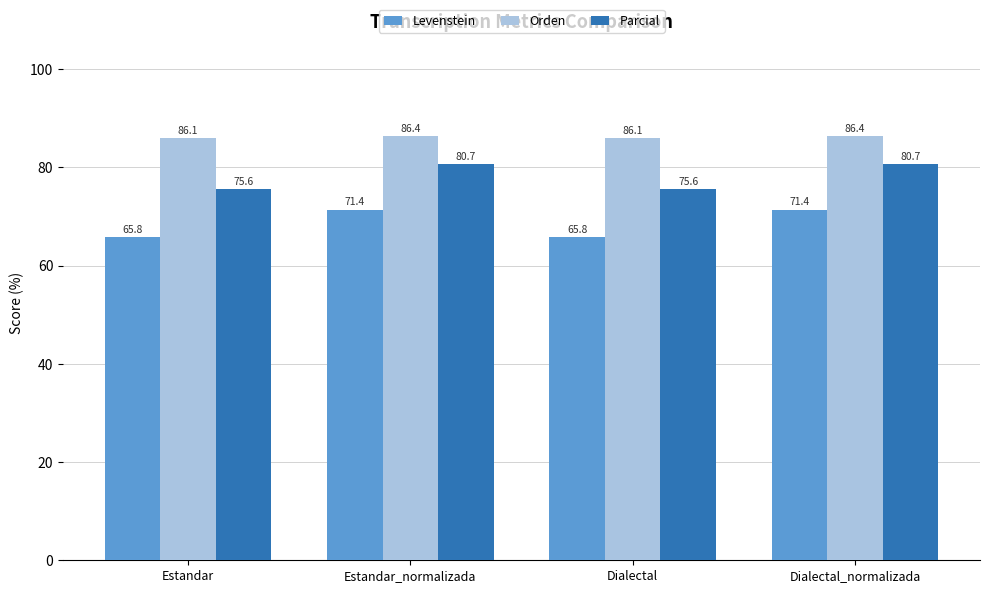

The Orden series shows 154.5 at Dialectal. True or false?

False